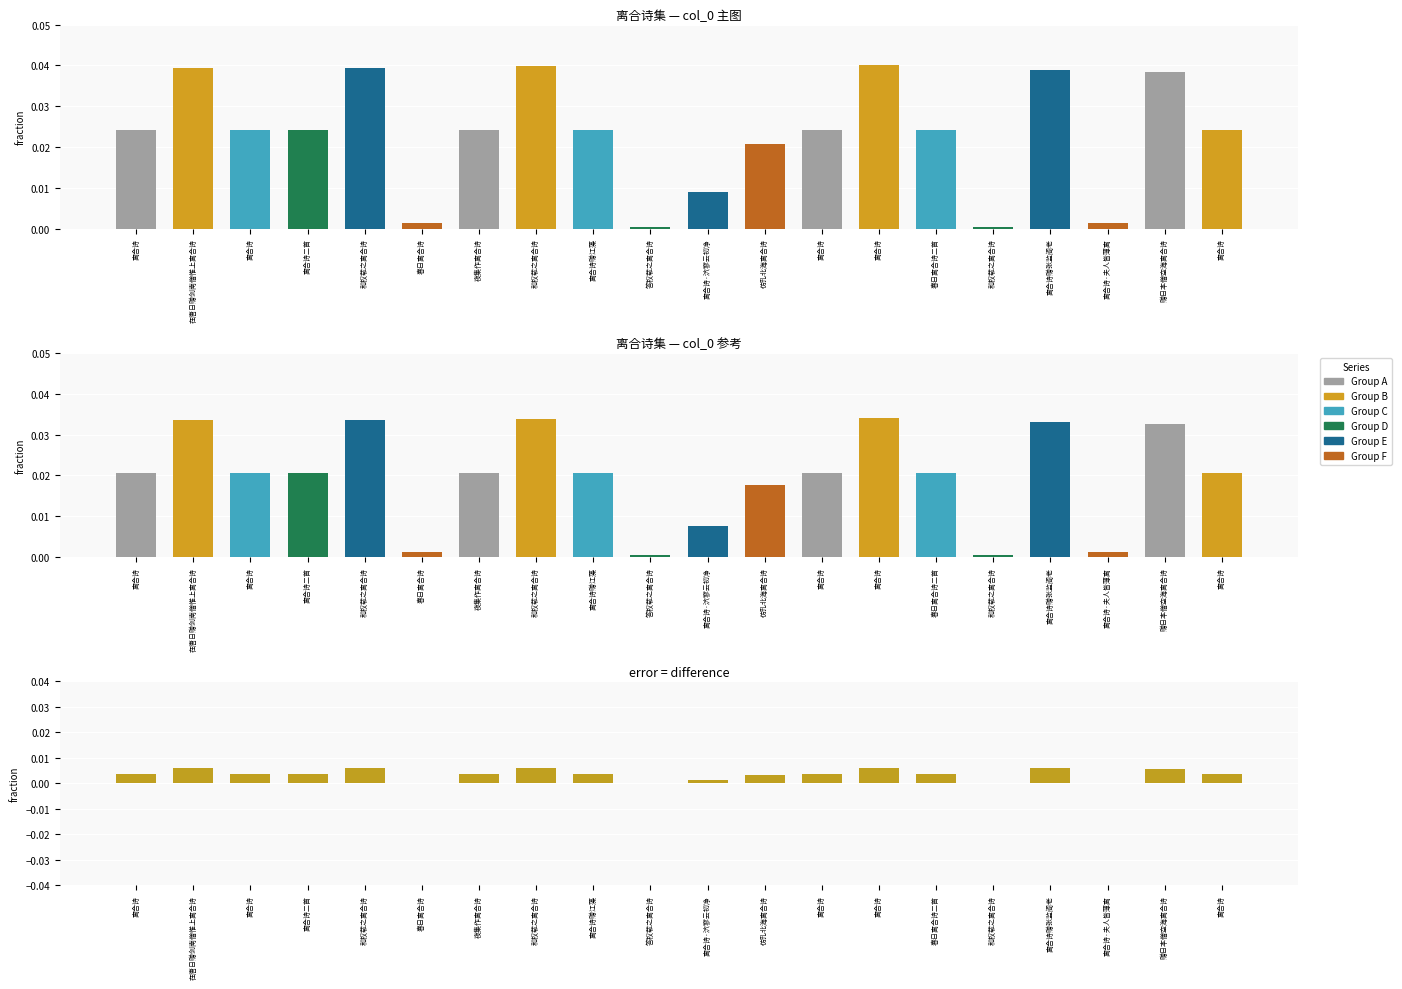

How many bars are there in total?

20